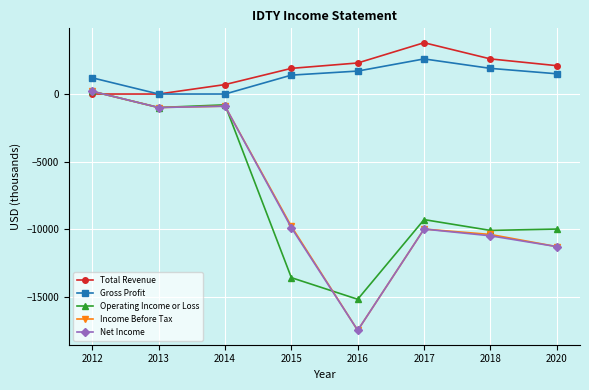

At which label does Gross Profit first exceed 1500?

2016